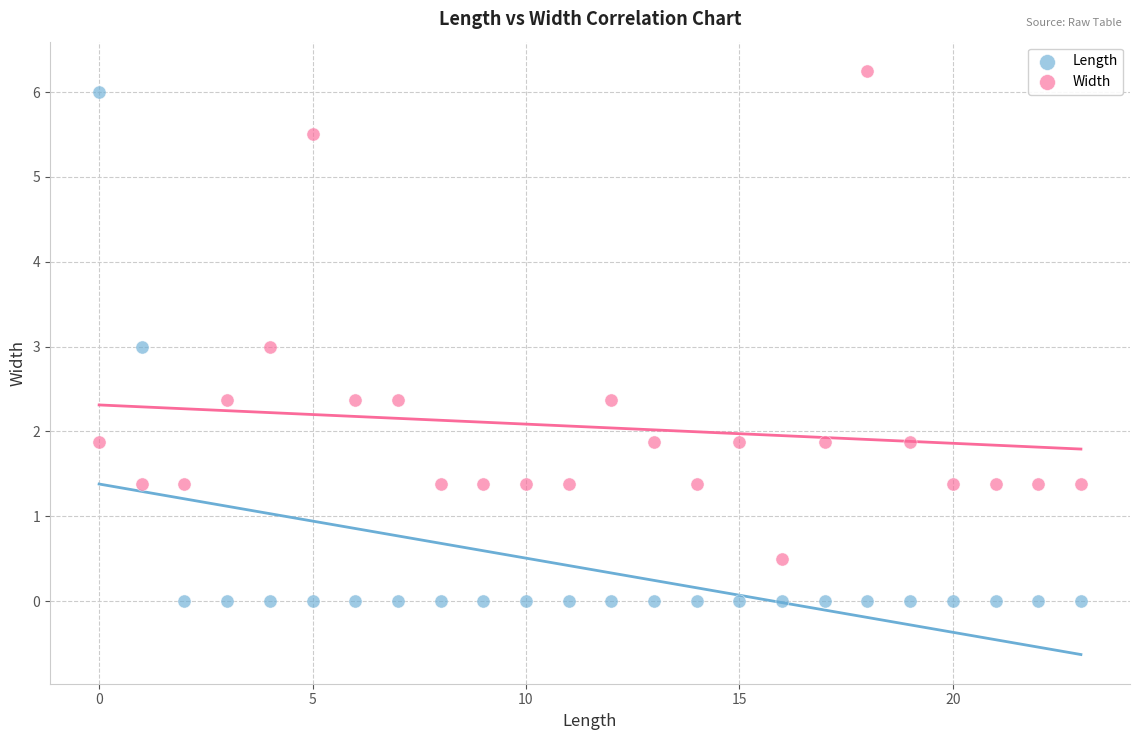

Which series contains the lowest Y value?

Length